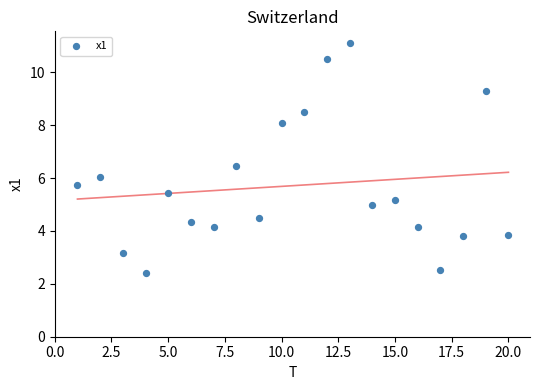

What is the range of Y values (max minus min)?

8.7